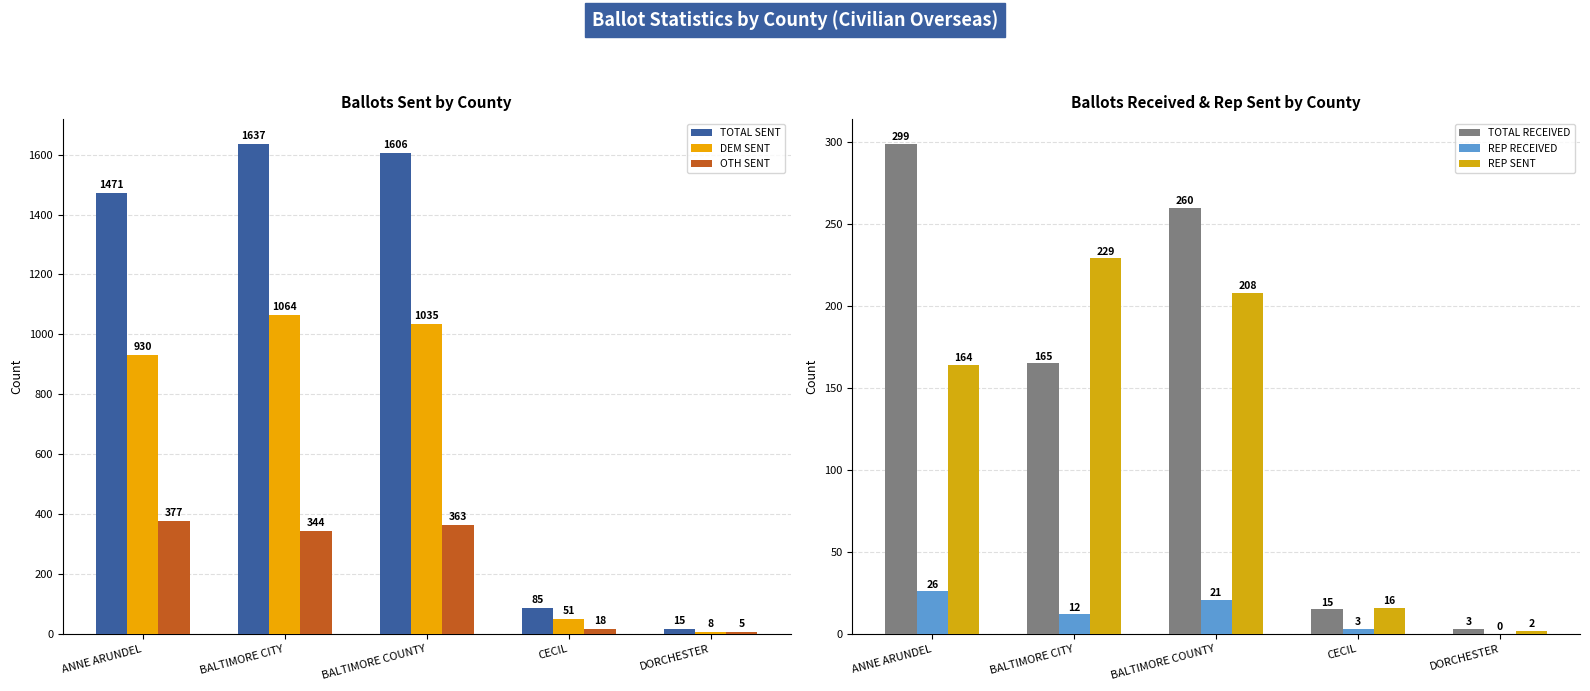

Which label corresponds to the smallest value in the chart?

DORCHESTER